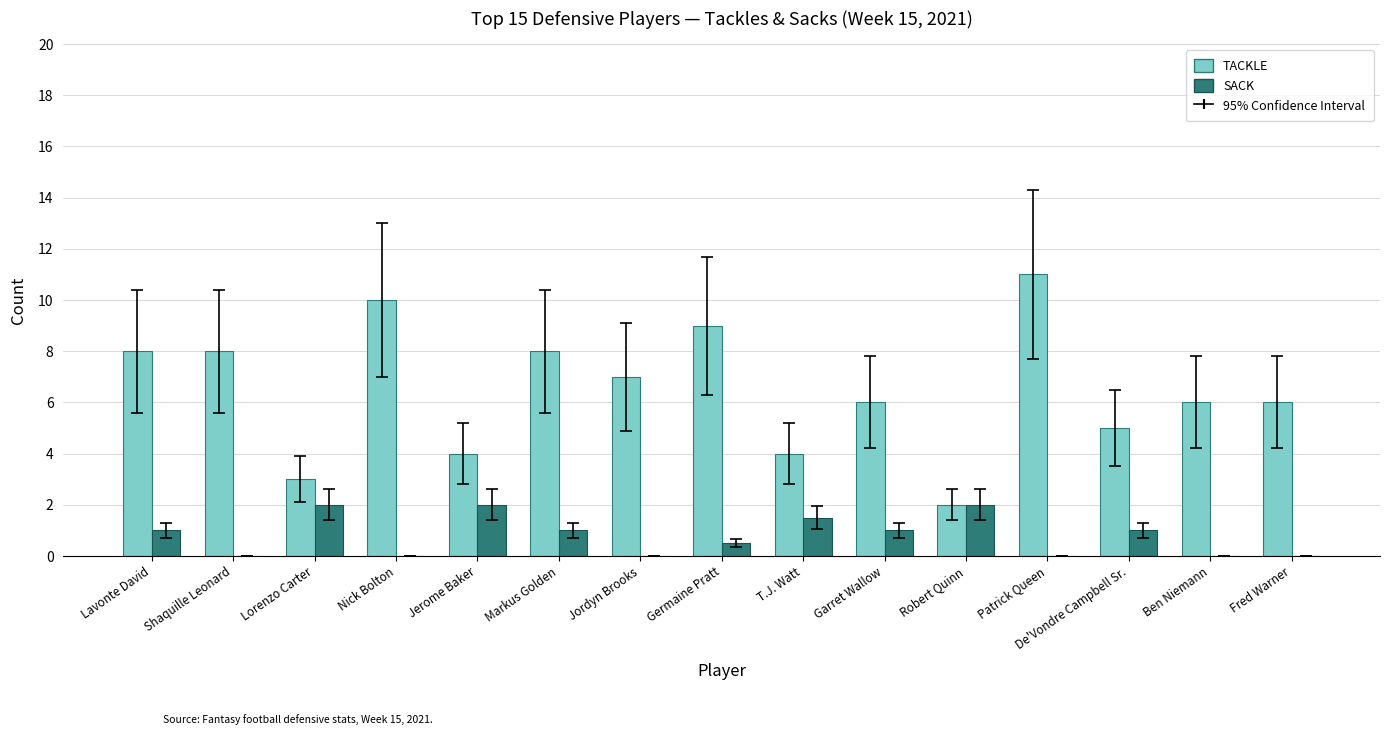

Reading left to right, list all the values displayed in this chart.

TACKLE: 8.0	8.0	3.0	10.0	4.0	8.0	7.0	9.0	4.0	6.0	2.0	11.0	5.0	6.0	6.0
SACK: 1.0	0.0	2.0	0.0	2.0	1.0	0.0	0.5	1.5	1.0	2.0	0.0	1.0	0.0	0.0